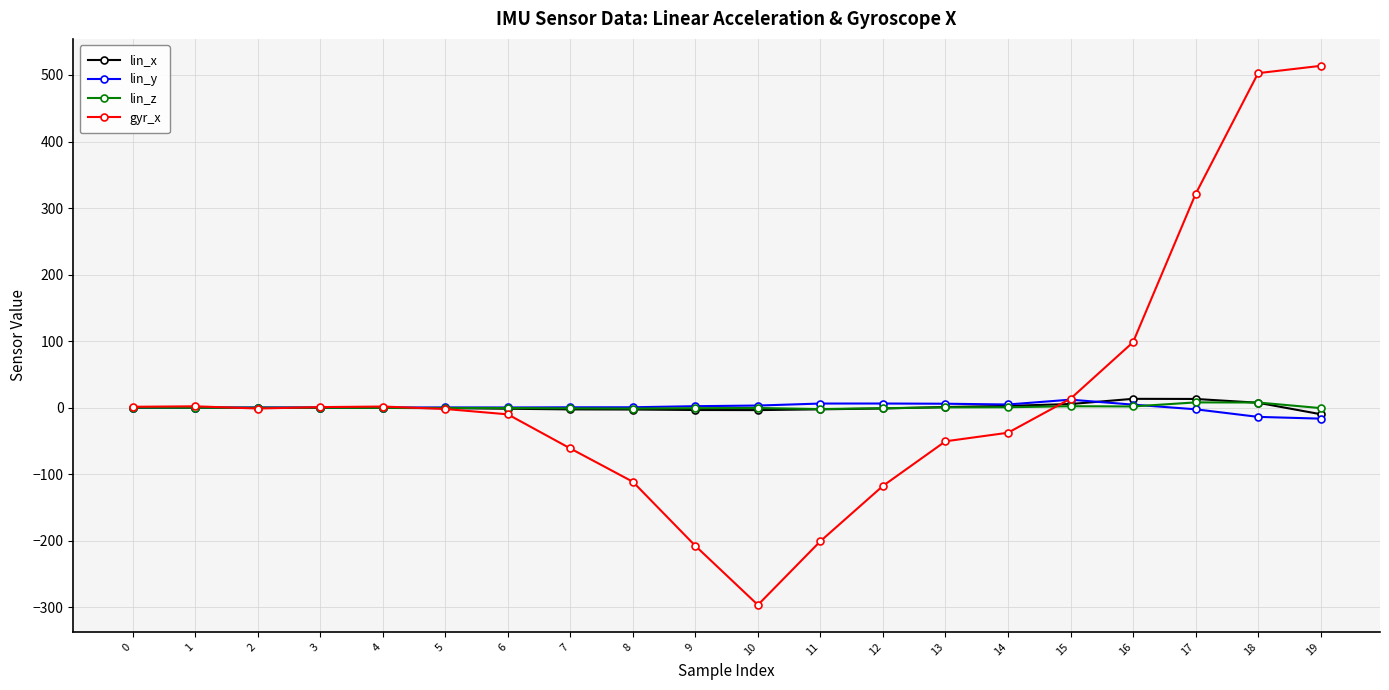

How many data points in gyr_x are less than -1?

11